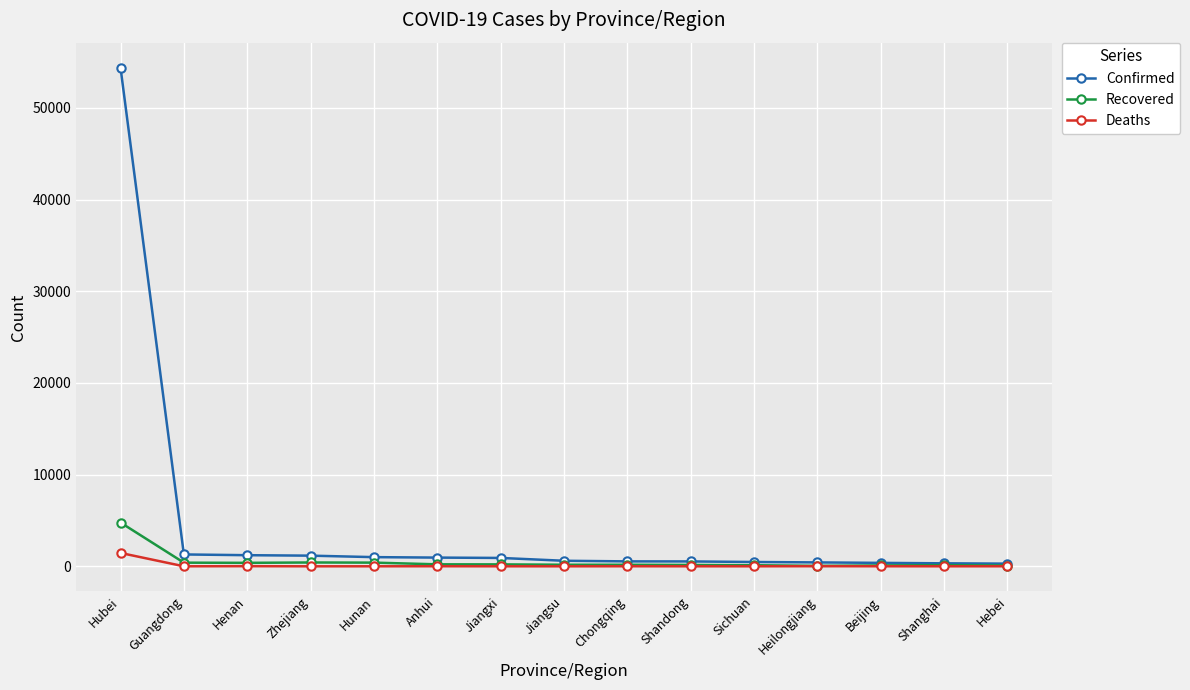

At which label does Deaths reach its peak?

Hubei